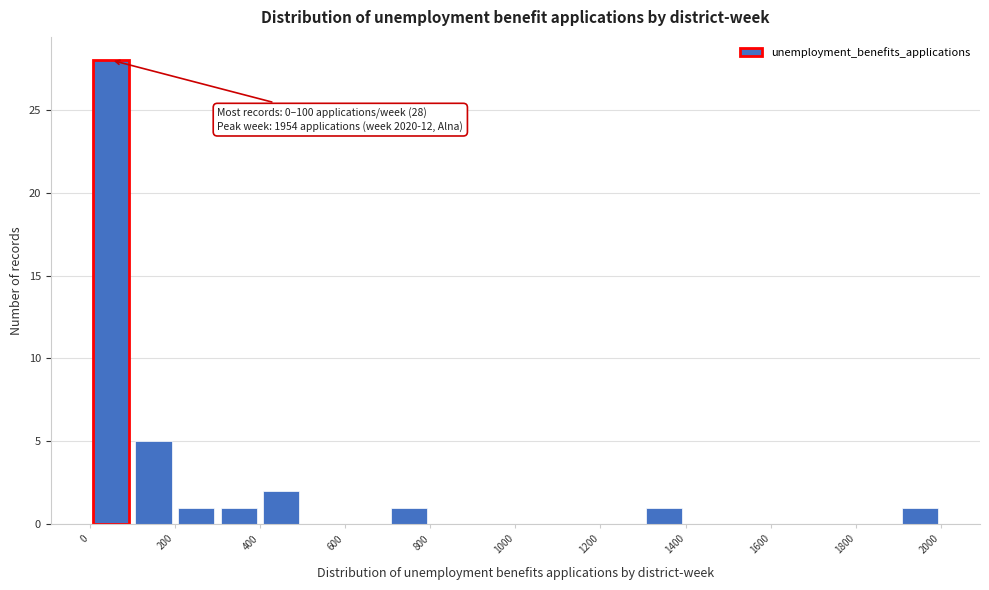

Which range on the x-axis has the tallest bar?

0 to 100